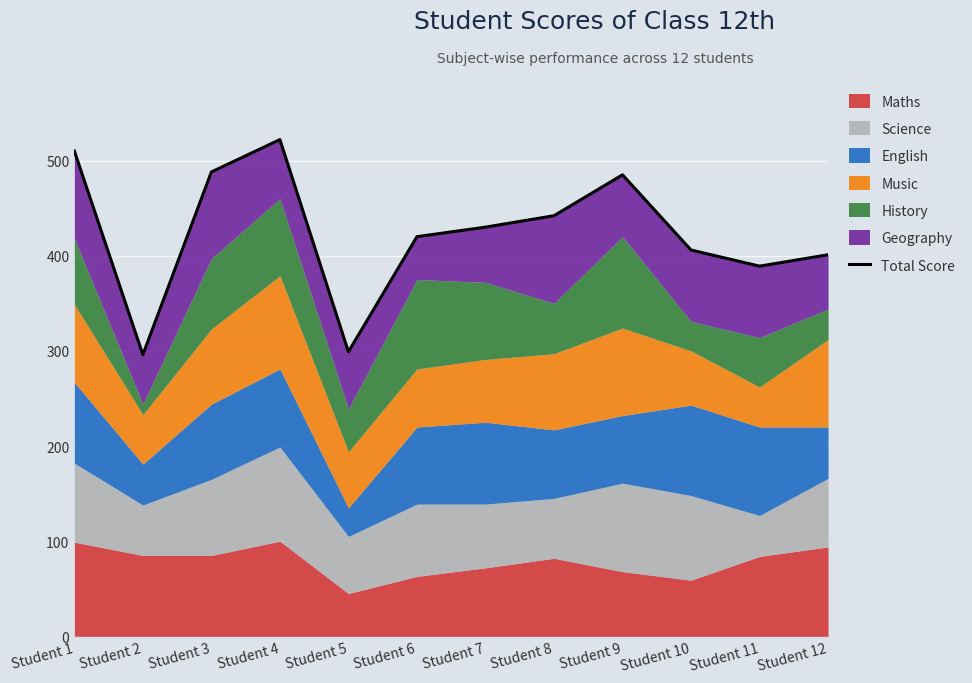

What is the difference between the values at Student 4 and Student 10?

116